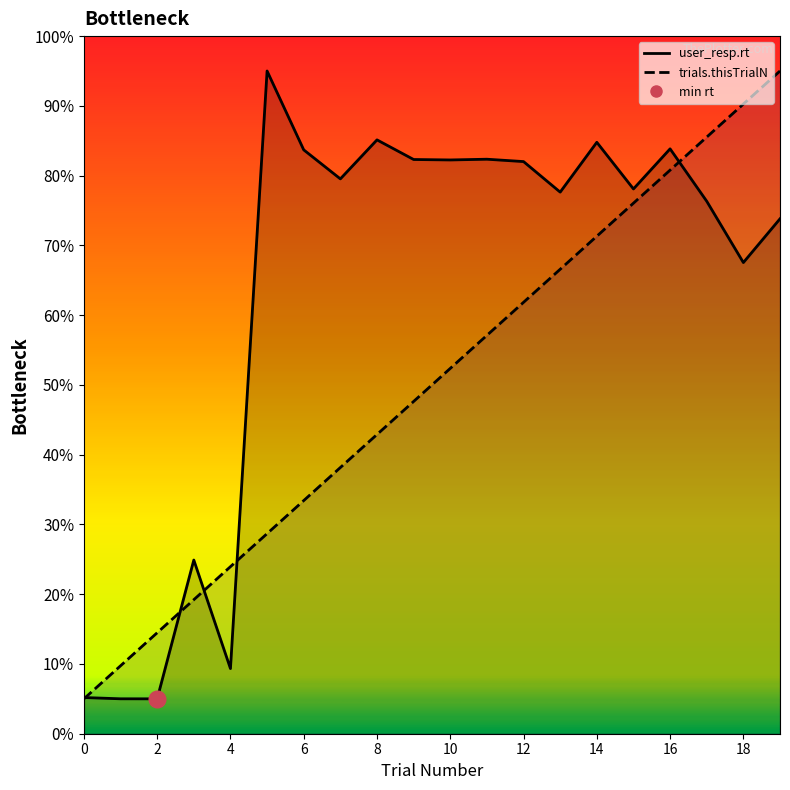

Which series has the largest range (max minus min)?

user_resp.rt